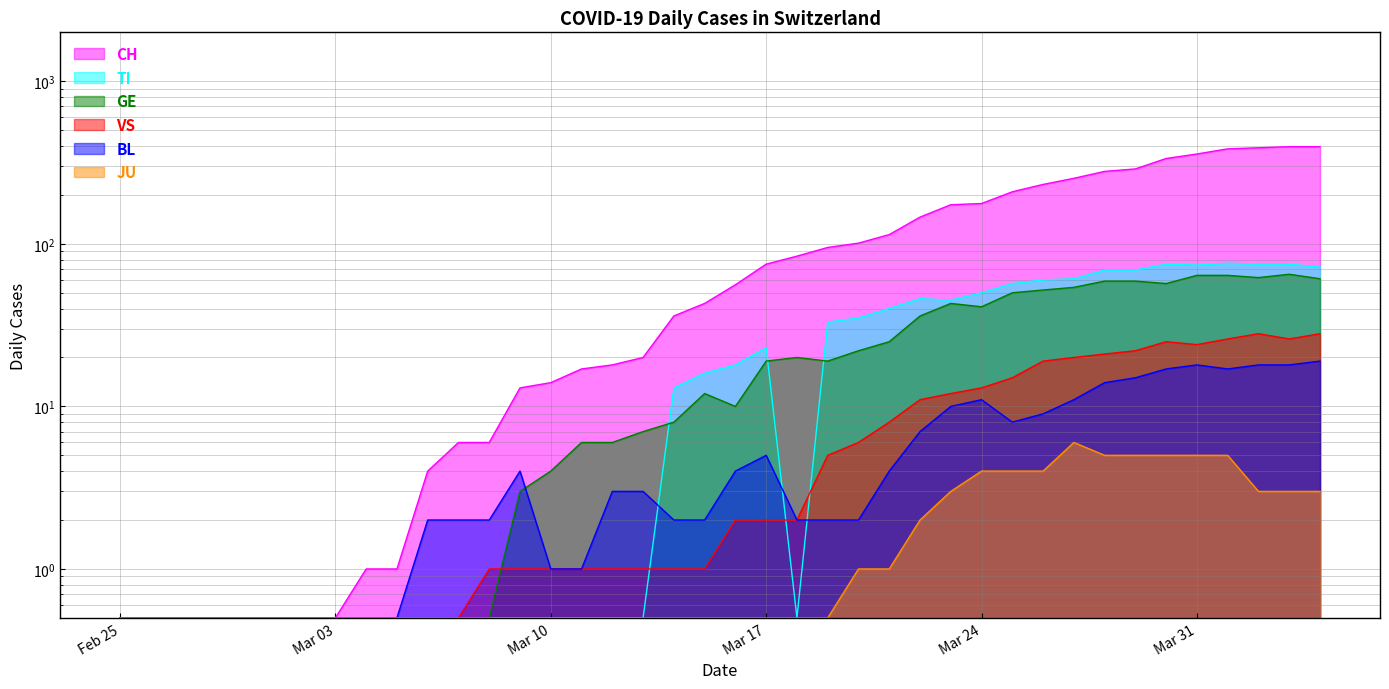

How many values in the TI series exceed 16?

19